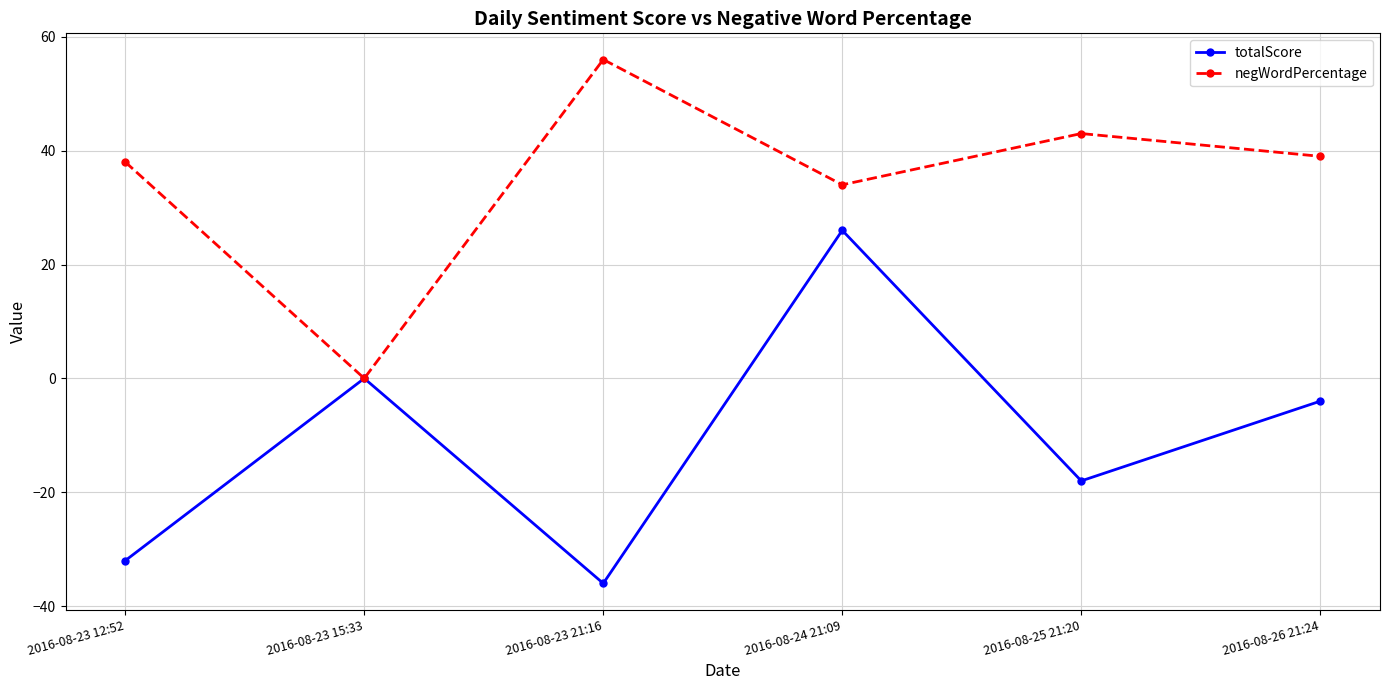

How many categories are shown in the chart?

6